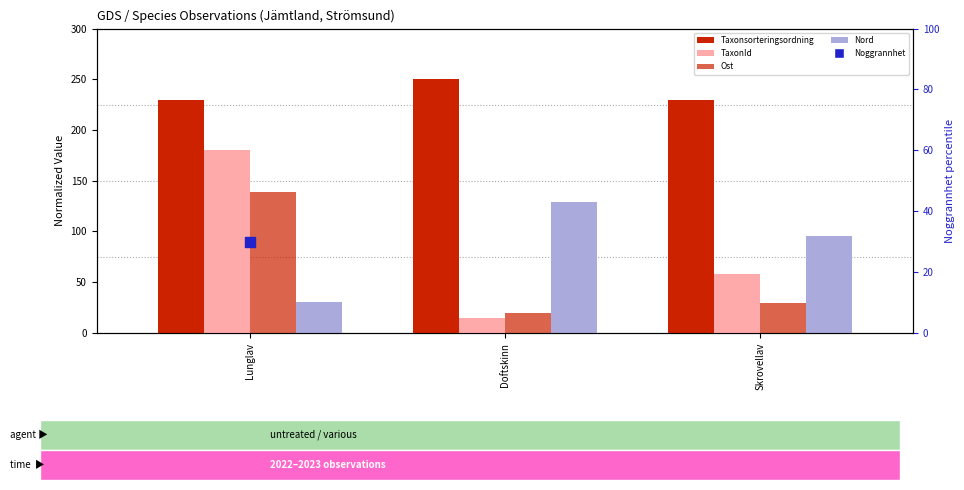

At which category is the sum across all series the highest?

Lunglav